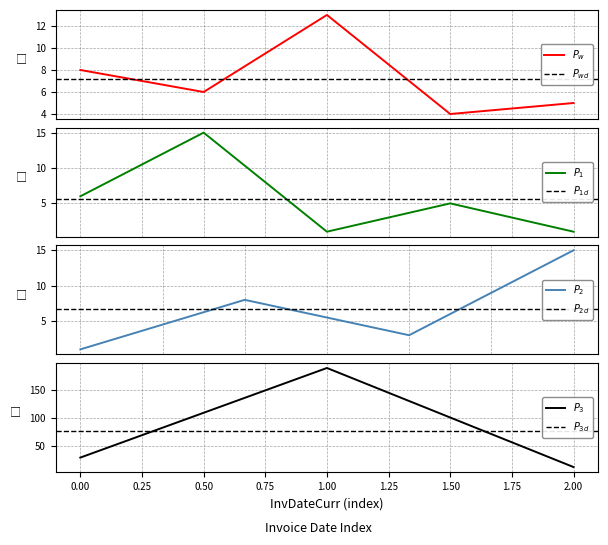

What value does the data have at 2016-11-25, to the nearest 10?

10